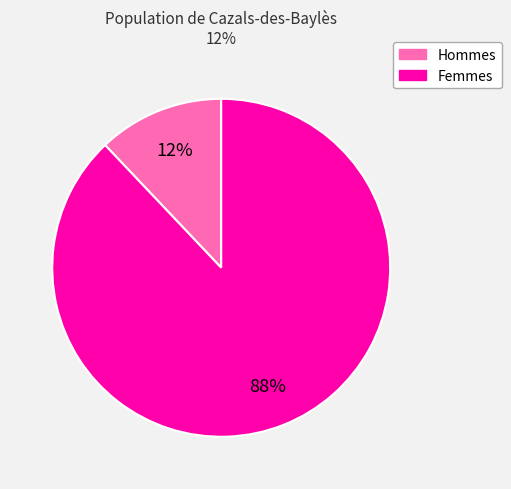

Does any single category account for the majority?

Yes